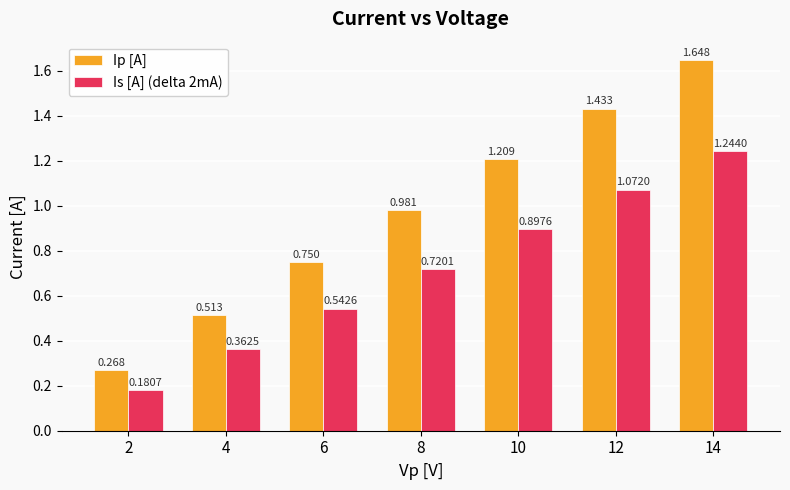

At which label is Ip [A] closest to 0?

2